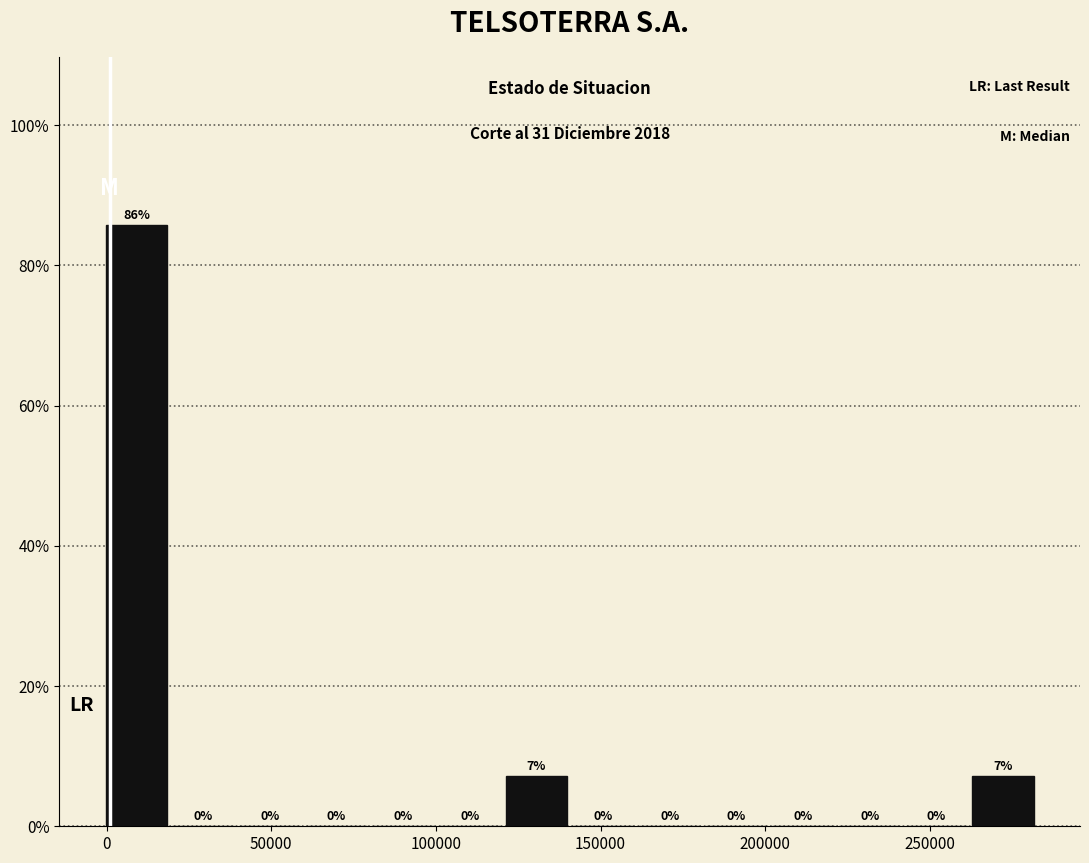

Over which range of the x-axis is the bar tallest?

0 to 20000